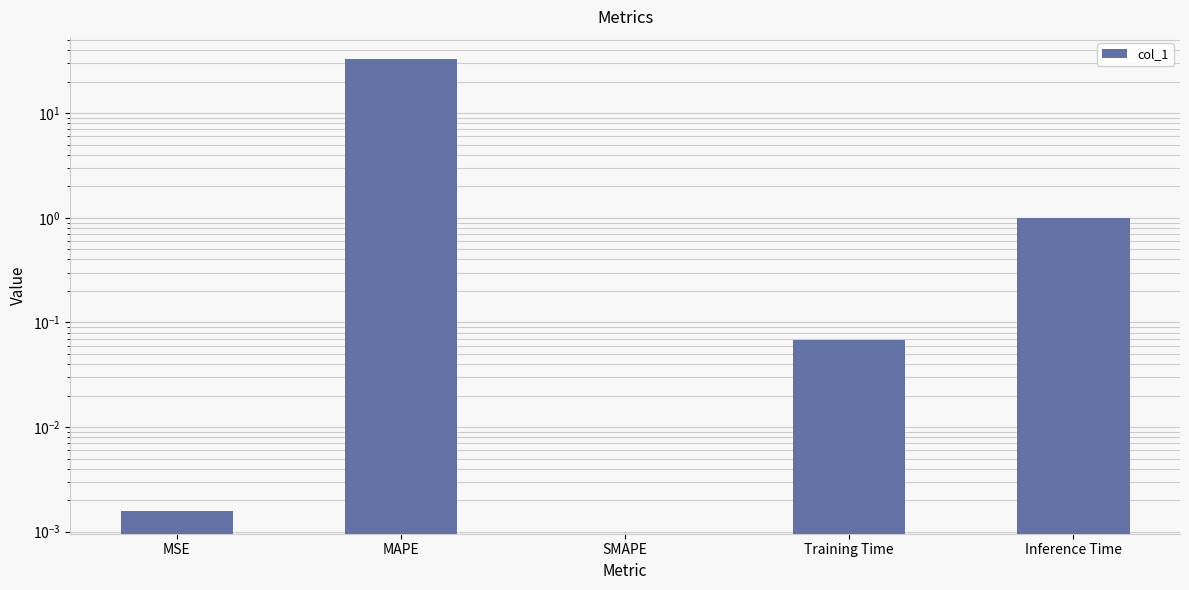

What is the value of the 2nd bar from the left?

32.7